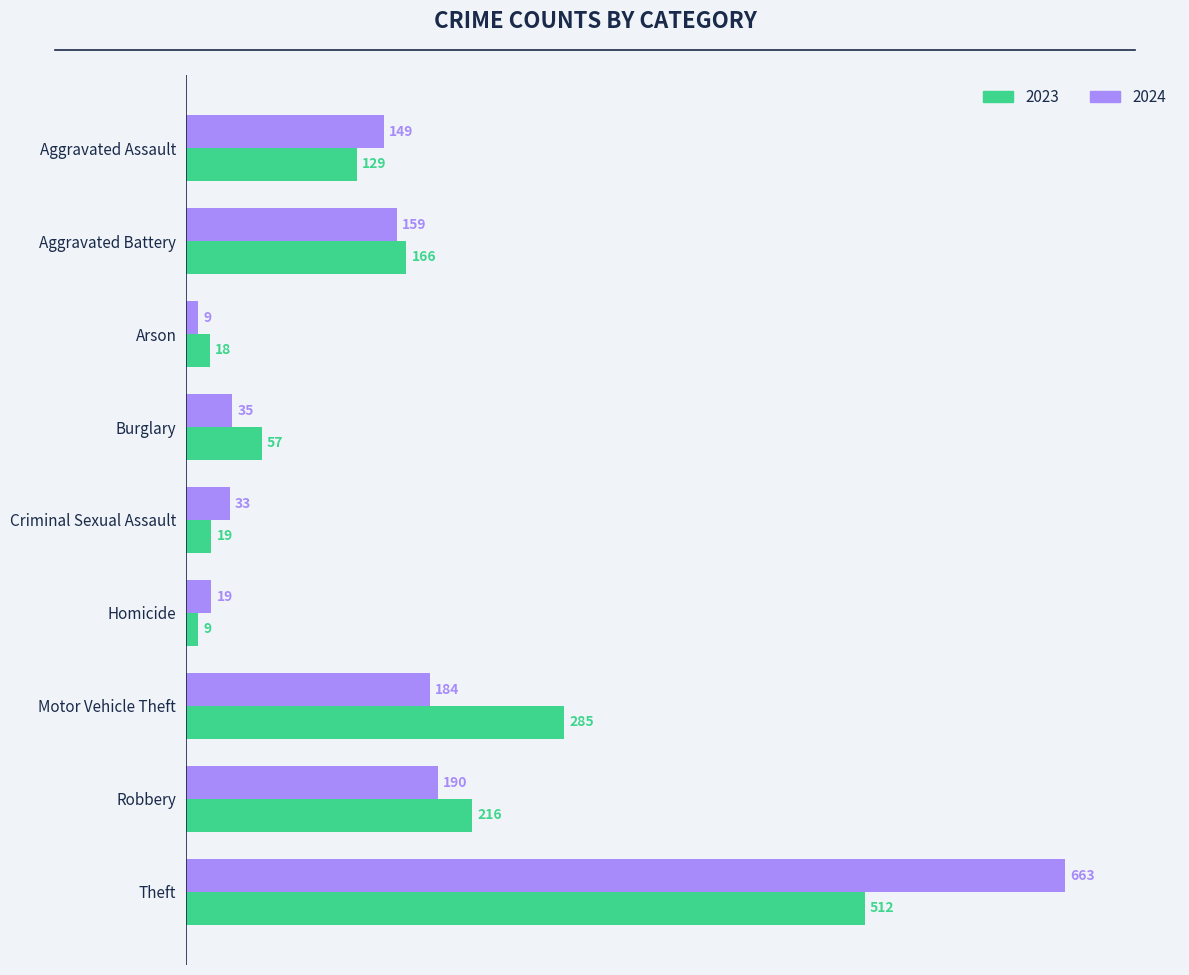

Rank the categories by 2023 value from highest to lowest.

Theft, Motor Vehicle Theft, Robbery, Aggravated Battery, Aggravated Assault, Burglary, Criminal Sexual Assault, Arson, Homicide